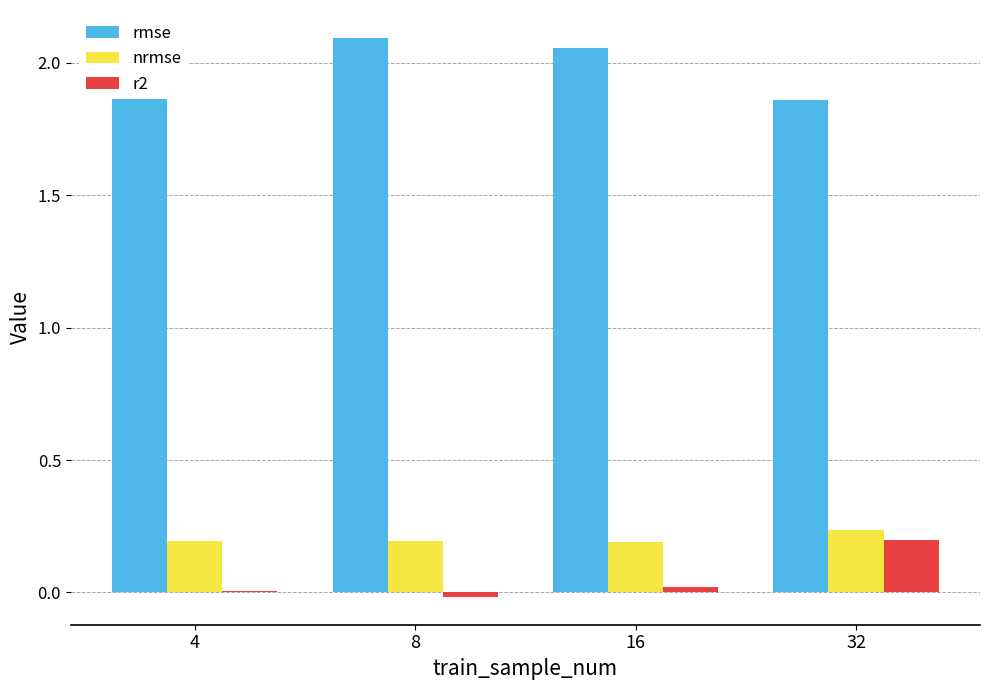

What are all the series names shown in the legend?

rmse, nrmse, r2